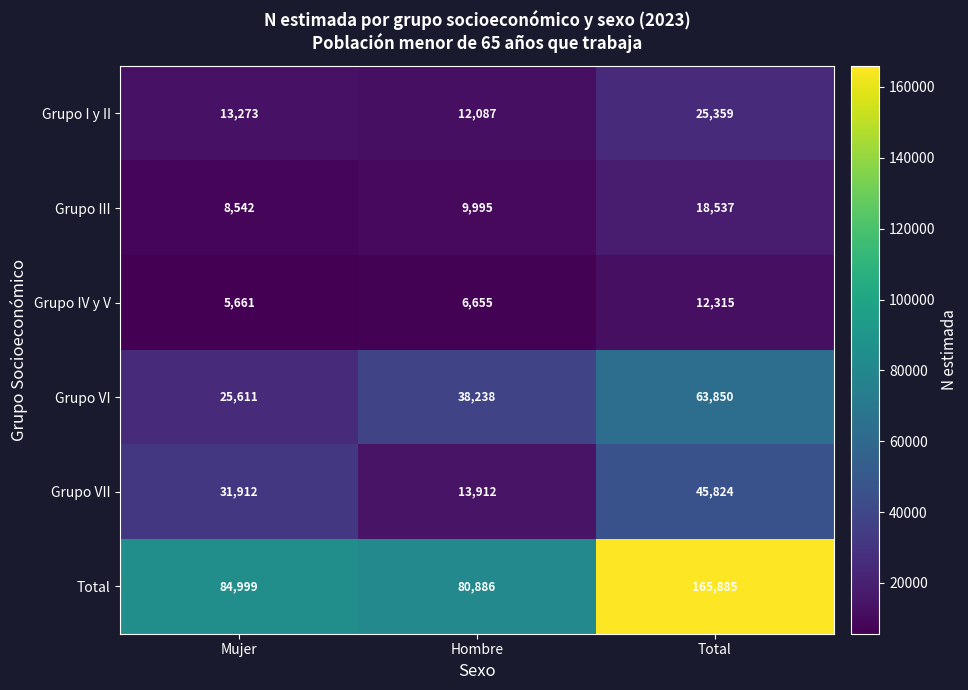

How many Grupo VII values are between 13912 and 45824?

3